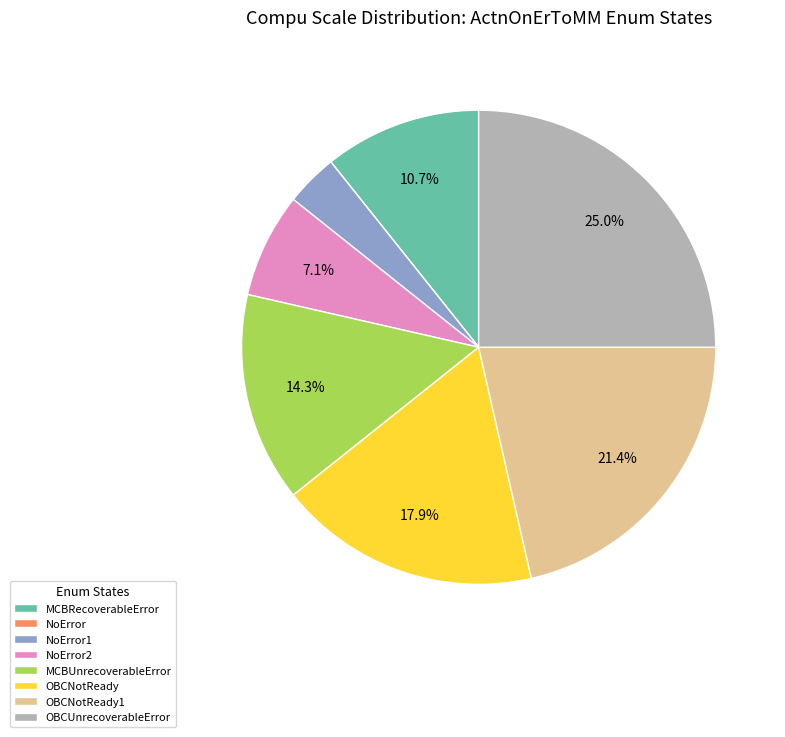

Does OBCNotReady represent more than half of the total?

No